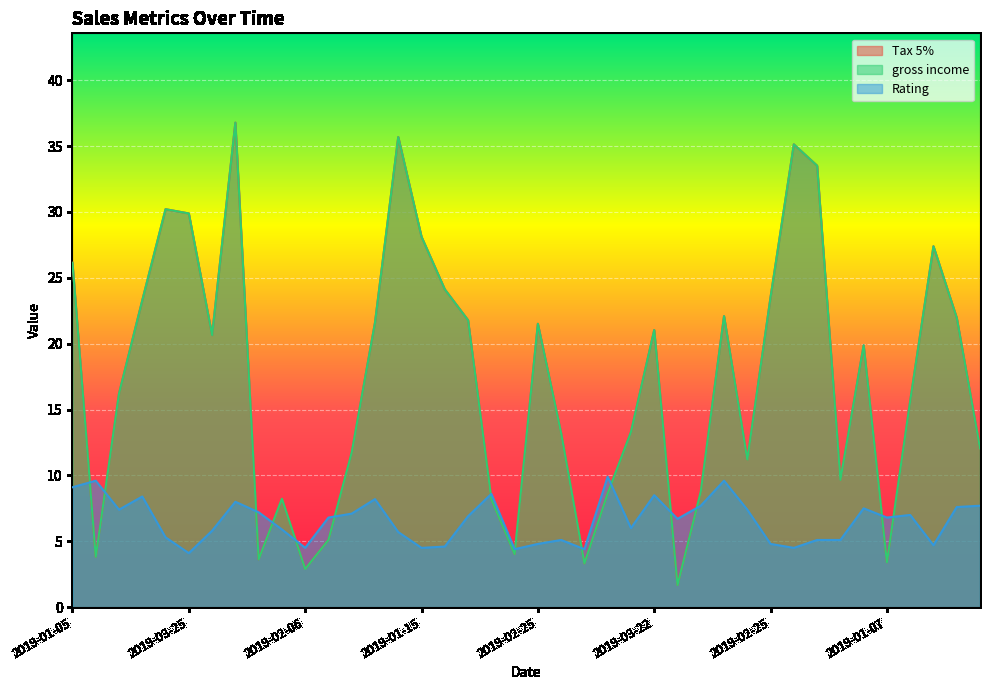

How many lines are shown in the chart?

3